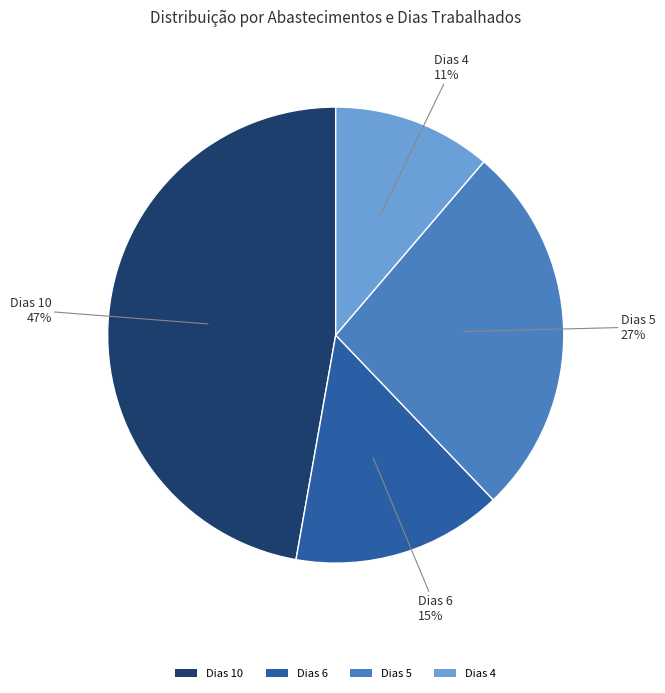

Which has a higher value, Dias 6 or Dias 4?

Dias 6